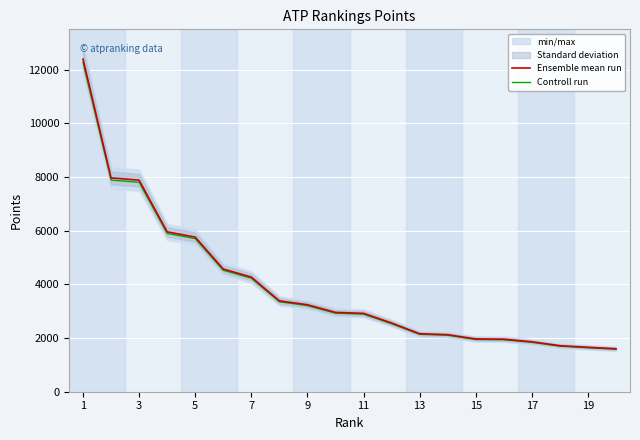

Reading left to right, list all the values displayed in this chart.

Ensemble mean run: 12390.0	7965.0	7880.0	5955.0	5760.0	4570.0	4270.0	3385.0	3240.0	2955.0	2920.0	2560.0	2160.0	2125.0	1965.0	1956.0	1860.0	1715.0	1655.0	1600.0
Controll run: 12266.1	7885.4	7801.2	5895.4	5702.4	4524.3	4227.3	3351.2	3207.6	2925.4	2890.8	2534.4	2138.4	2103.8	1945.3	1936.4	1841.4	1697.8	1638.5	1584.0